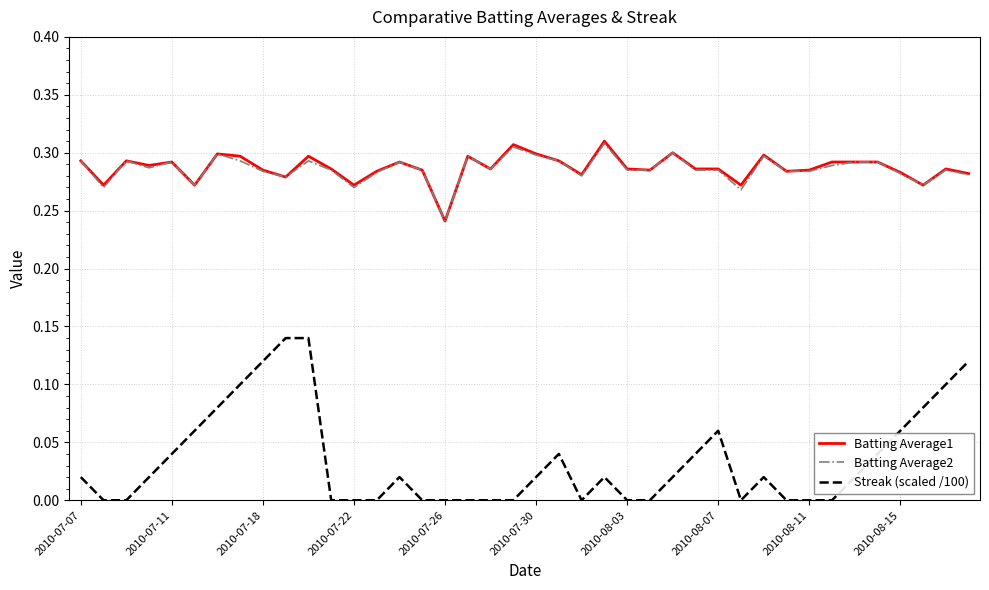

True or false: Batting Average2 and Streak (scaled /100) intersect in this chart.

False